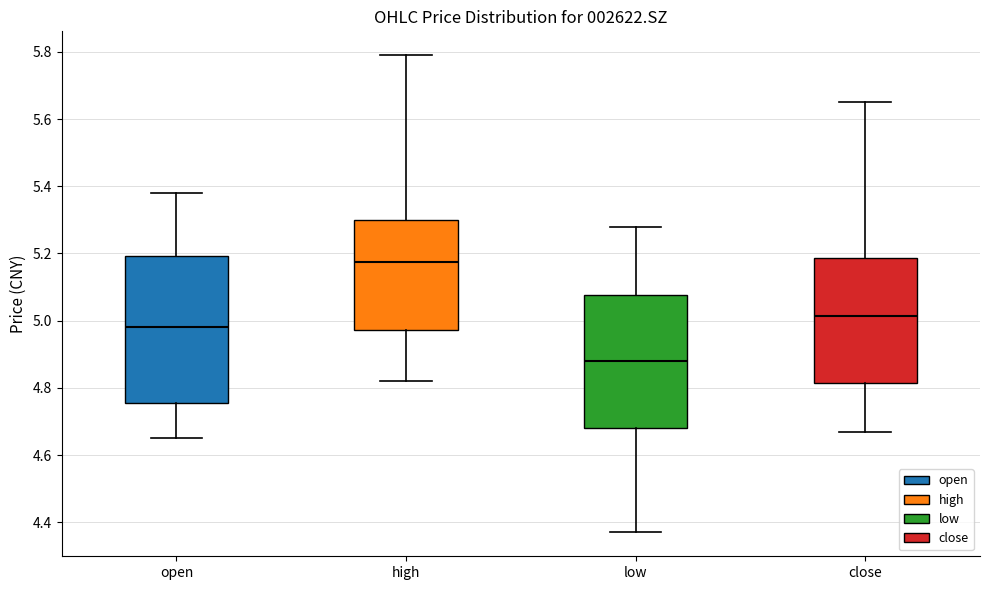

Which box is the tallest, from its lower edge to its upper edge?

open